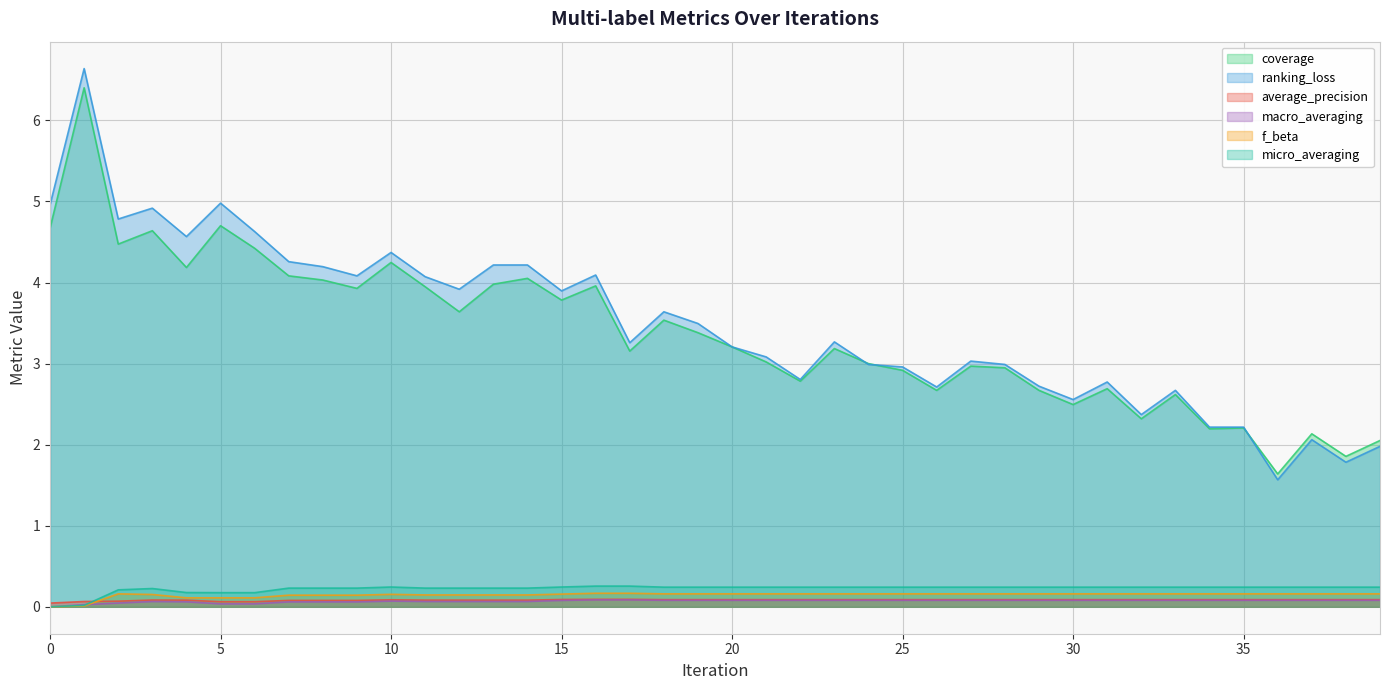

Reading left to right, extract all data points from this chart.

coverage: 4.7	6.4	4.5	4.6	4.2	4.7	4.4	4.1	4.0	3.9	4.2	3.9	3.6	4.0	4.1	3.8	4.0	3.2	3.5	3.4	3.2	3.0	2.8	3.2	3.0	2.9	2.7	3.0	2.9	2.7	2.5	2.7	2.3	2.6	2.2	2.2	1.6	2.1	1.9	2.1
ranking_loss: 5.0	6.6	4.8	4.9	4.6	5.0	4.6	4.3	4.2	4.1	4.4	4.1	3.9	4.2	4.2	3.9	4.1	3.3	3.6	3.5	3.2	3.1	2.8	3.3	3.0	3.0	2.7	3.0	3.0	2.7	2.6	2.8	2.4	2.7	2.2	2.2	1.6	2.1	1.8	2.0
average_precision: 0.0	0.1	0.1	0.1	0.1	0.1	0.1	0.1	0.1	0.1	0.1	0.1	0.1	0.1	0.1	0.1	0.1	0.1	0.1	0.1	0.1	0.1	0.1	0.1	0.1	0.1	0.1	0.1	0.1	0.1	0.1	0.1	0.1	0.1	0.1	0.1	0.1	0.1	0.1	0.1
macro_averaging: 0.0	0.0	0.0	0.1	0.1	0.0	0.0	0.1	0.1	0.1	0.1	0.1	0.1	0.1	0.1	0.1	0.1	0.1	0.1	0.1	0.1	0.1	0.1	0.1	0.1	0.1	0.1	0.1	0.1	0.1	0.1	0.1	0.1	0.1	0.1	0.1	0.1	0.1	0.1	0.1
f_beta: 0.0	0.0	0.2	0.2	0.1	0.1	0.1	0.1	0.1	0.1	0.2	0.1	0.1	0.1	0.1	0.2	0.2	0.2	0.2	0.2	0.2	0.2	0.2	0.2	0.2	0.2	0.2	0.2	0.2	0.2	0.2	0.2	0.2	0.2	0.2	0.2	0.2	0.2	0.2	0.2
micro_averaging: 0.0	0.0	0.2	0.2	0.2	0.2	0.2	0.2	0.2	0.2	0.2	0.2	0.2	0.2	0.2	0.2	0.3	0.3	0.2	0.2	0.2	0.2	0.2	0.2	0.2	0.2	0.2	0.2	0.2	0.2	0.2	0.2	0.2	0.2	0.2	0.2	0.2	0.2	0.2	0.2